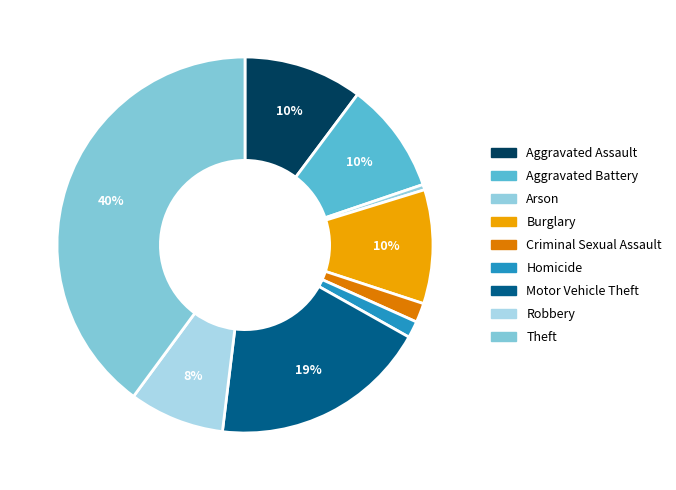

True or false: Motor Vehicle Theft accounts for 19% of the total.

True